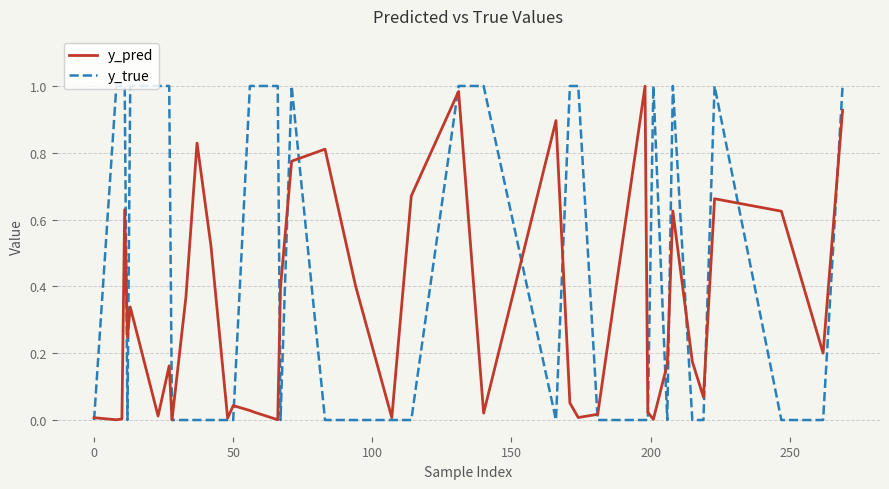

Which series has the widest spread of values?

y_true